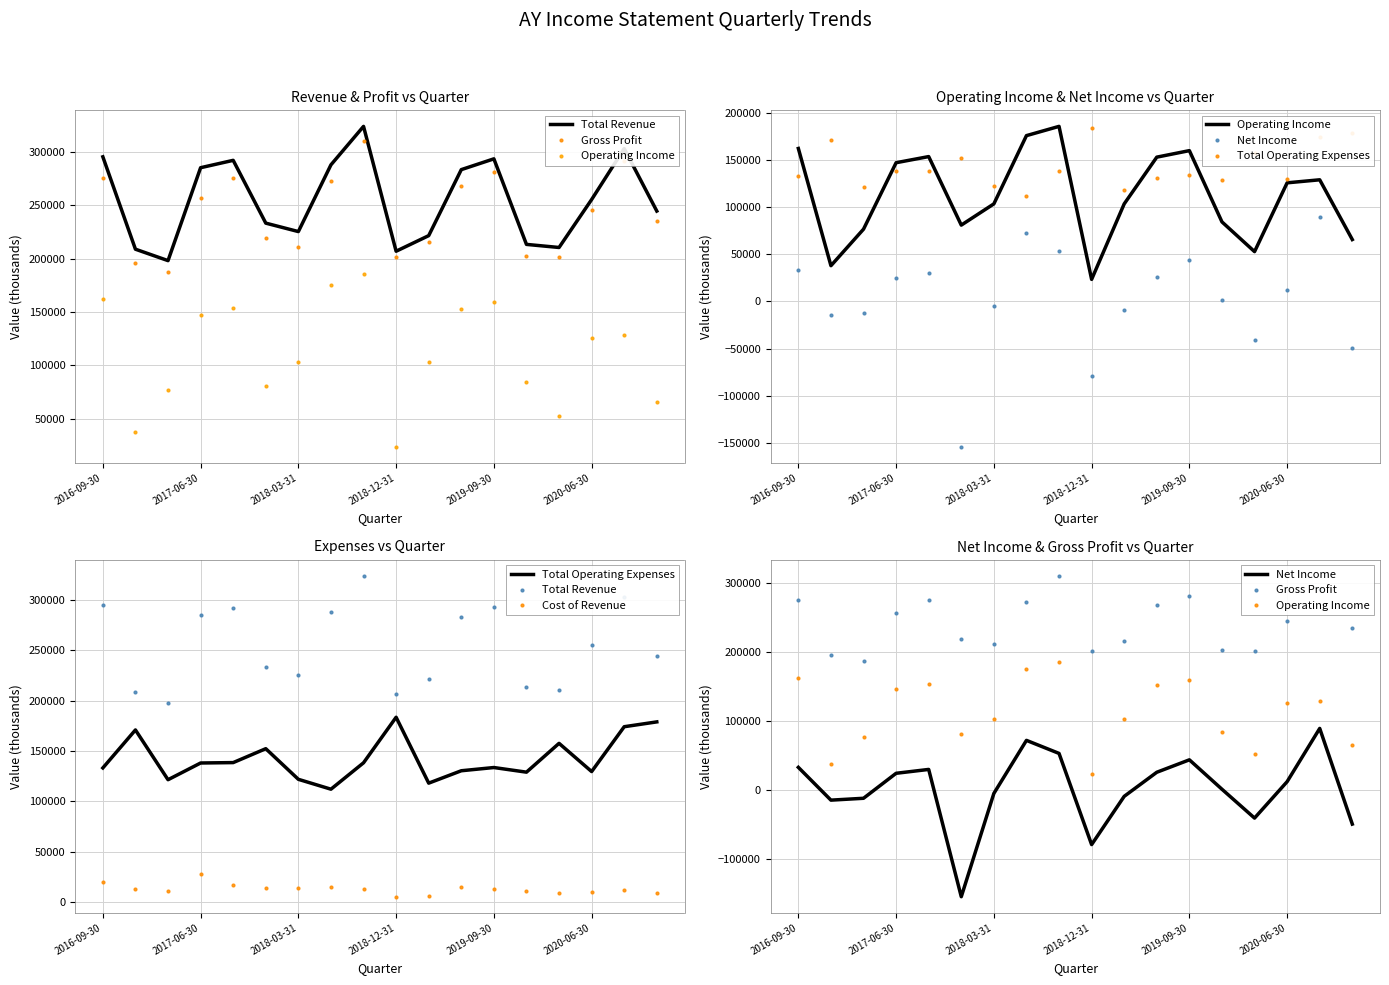

At how many categories does at least one series exceed -61330?

18